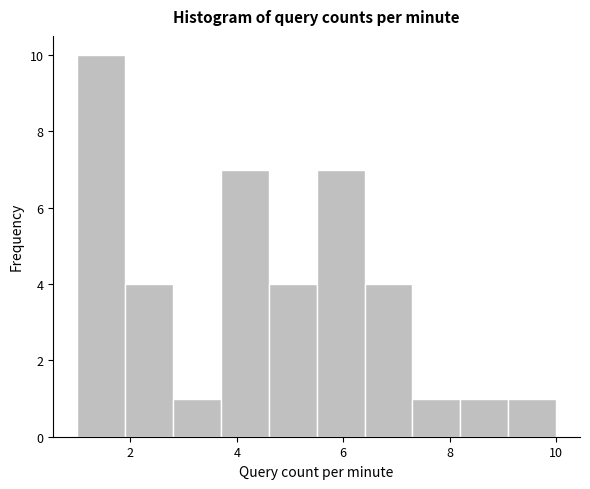

Reading left to right, transcribe this chart: for each bar, give the range it covers on the x-axis and its height. Neither the bar edges nor the heights are printed on the chart, so give them approximately, as read against the axes.

1.0 to 1.9: 10
1.9 to 2.8: 4
2.8 to 3.7: 1
3.7 to 4.6: 7
4.6 to 5.5: 4
5.5 to 6.4: 7
6.4 to 7.3: 4
7.3 to 8.2: 1
8.2 to 9.1: 1
9.1 to 10.0: 1